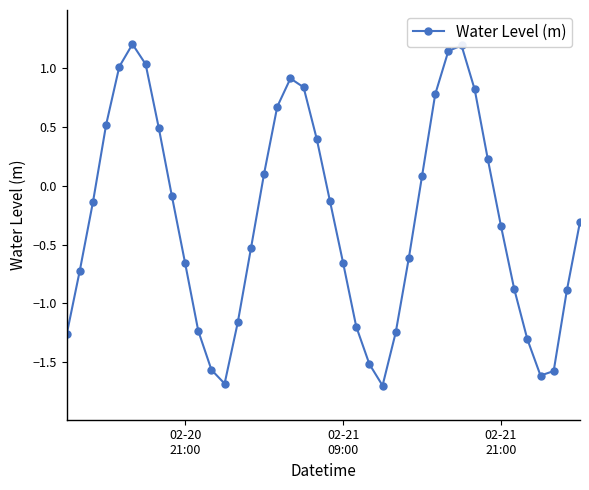

What is the value of the 33rd point from the left?

0.2